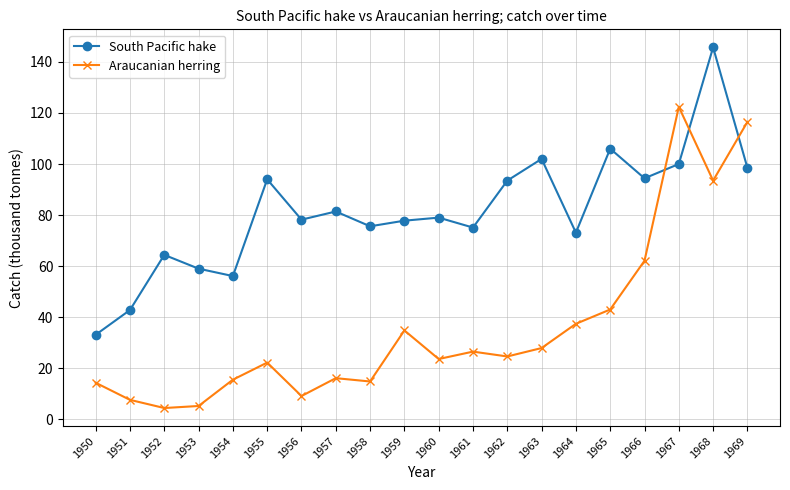

What is the value of the Araucanian herring point at the 19th from the left?

93.5